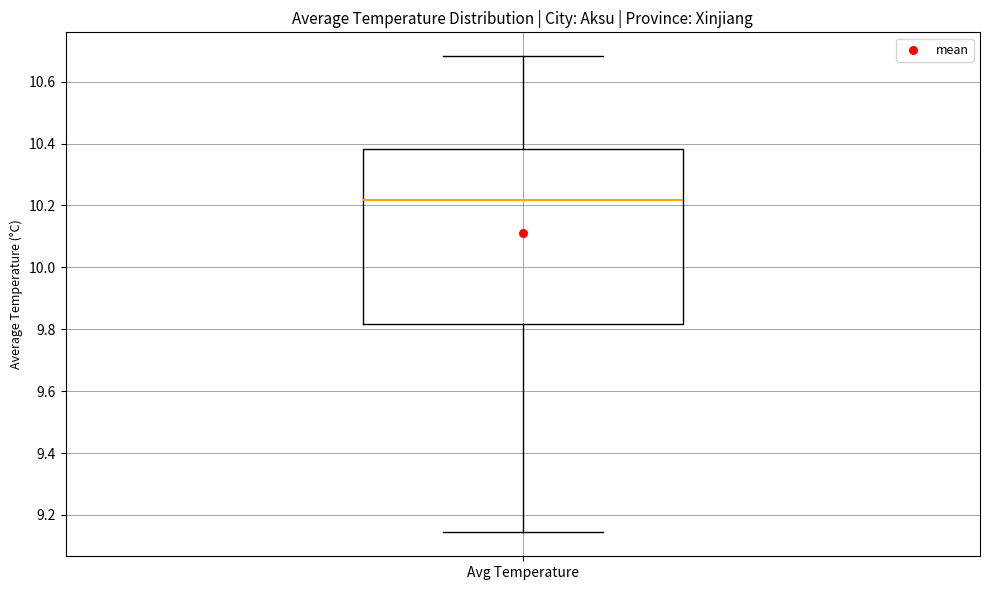

Where is the upper edge of the box for Avg Temperature on the y-axis? The values are not printed on the chart, so give them approximately, as read against the axis.

10.38